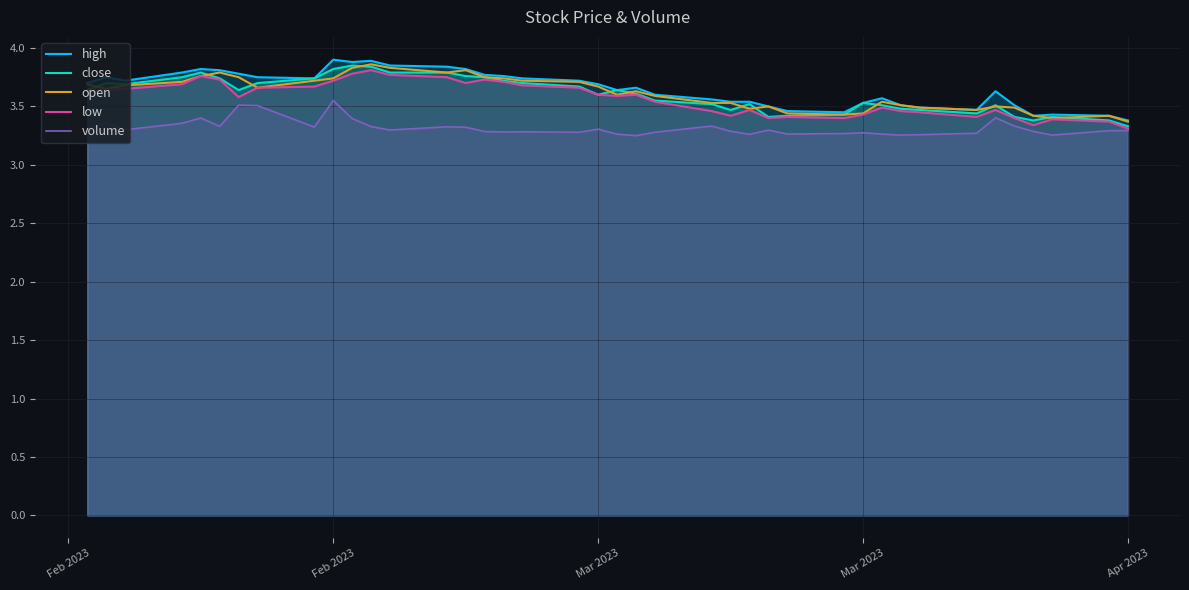

What is the value of the open point at the 16th from the left?

3.8